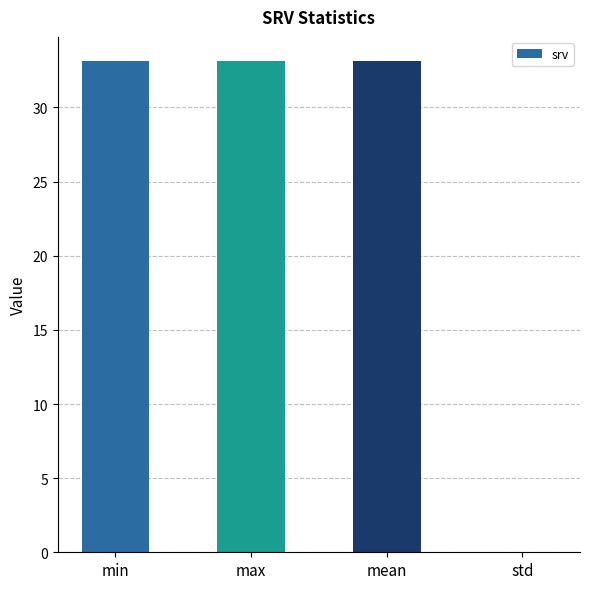

Is it true that the value at max is 33.1?

True